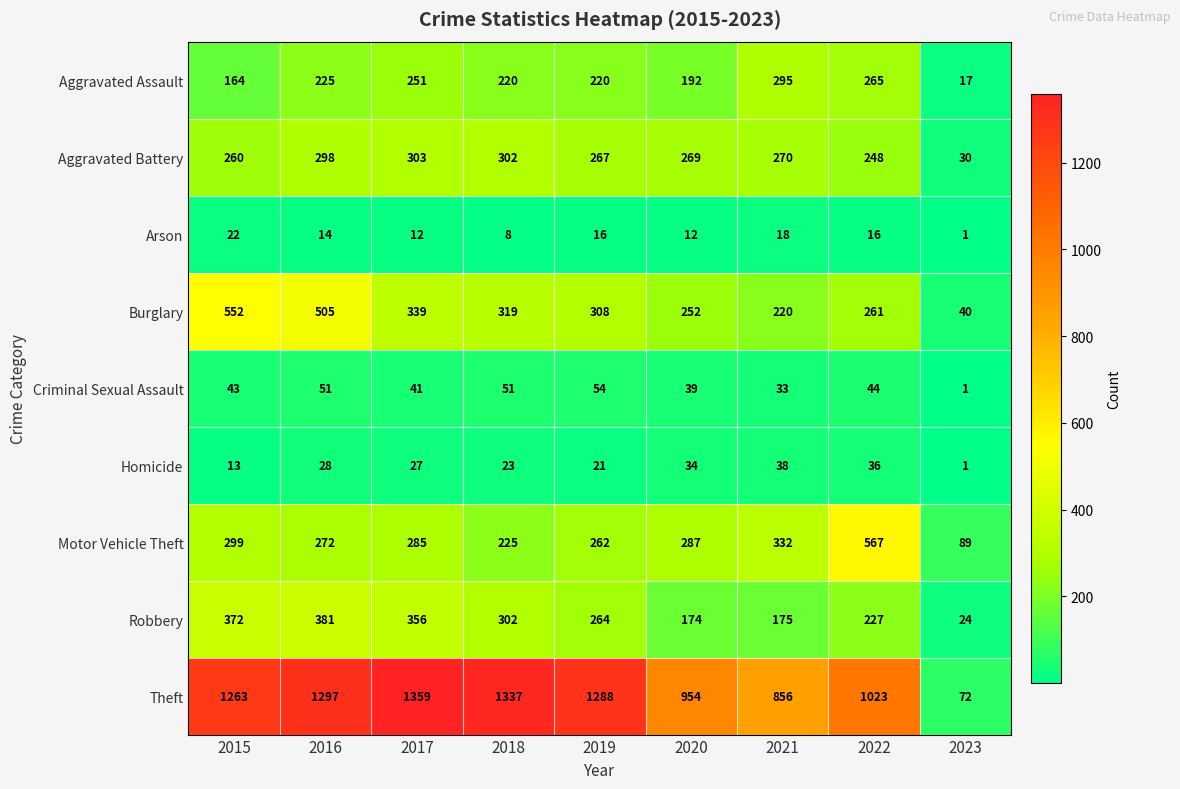

True or false: Arson has a value of 16 at 2019.

True